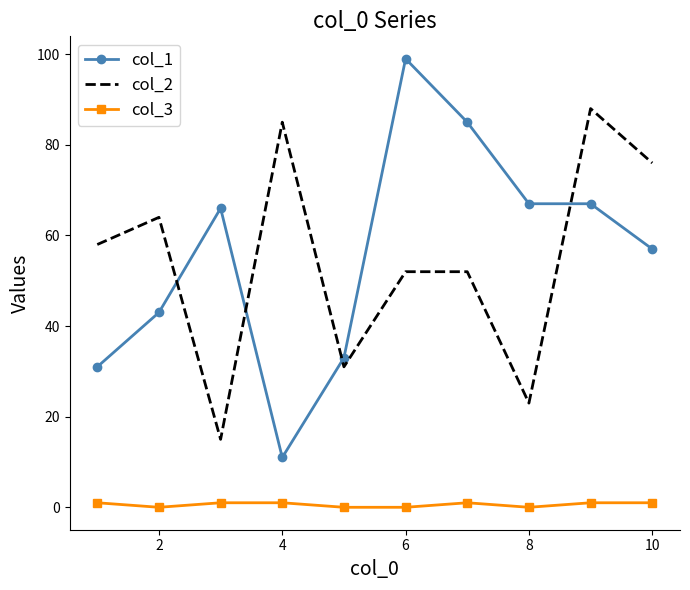

True or false: col_2 and col_3 intersect in this chart.

False